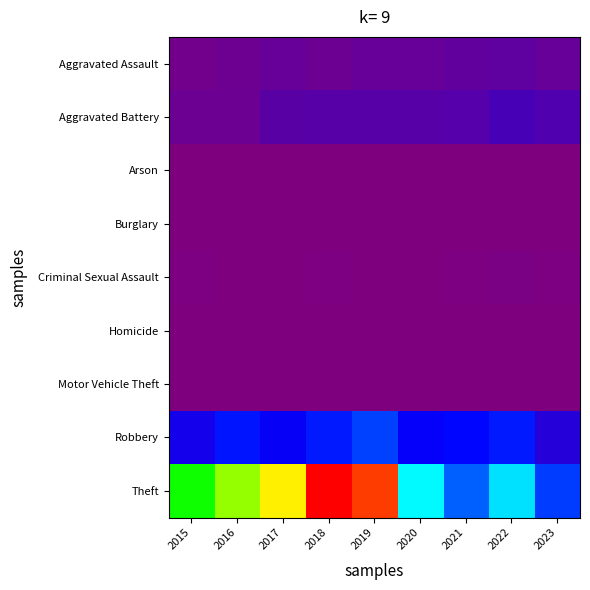

What is the maximum value shown in the chart?

2342